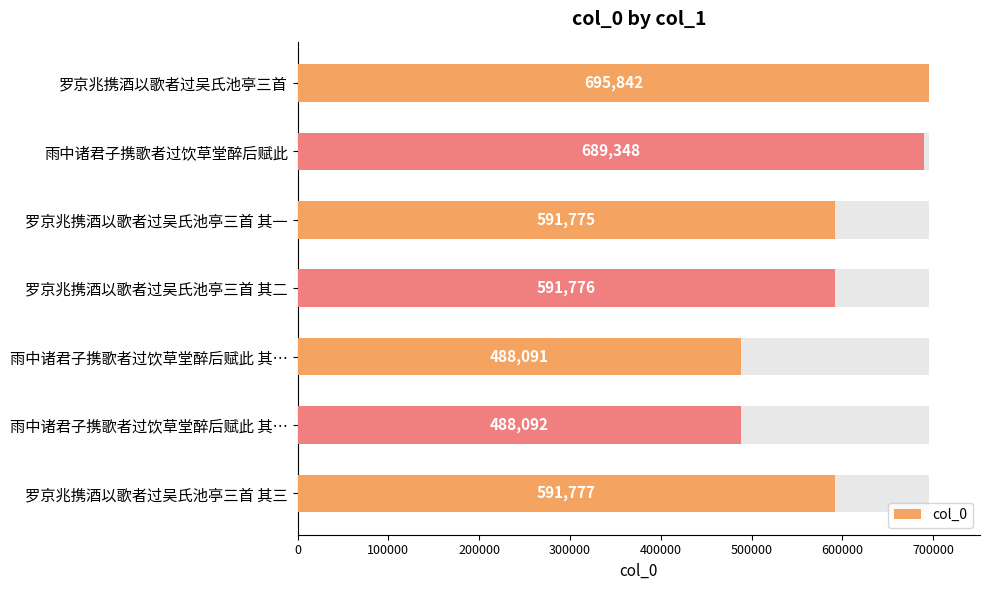

How many categories are shown in the chart?

7